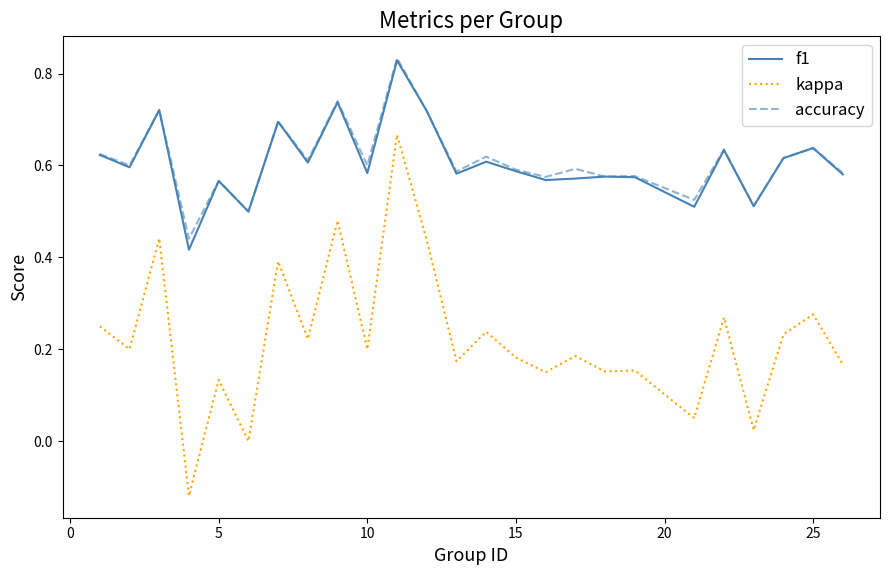

Which series has the widest spread of values?

kappa